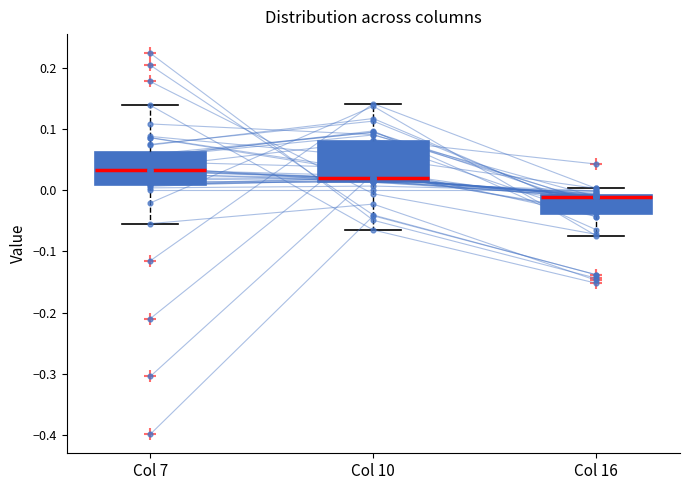

Reading left to right, transcribe this box plot: for each box, give where its median line is, the range the box spans, and where its two whiskers end, as read against the y-axis. The values are not printed on the chart, so give them approximately, as read against the axis.

Col 7: median 0.03, box 0.01 to 0.06, whiskers -0.05 to 0.14
Col 10: median 0.02, box 0.01 to 0.08, whiskers -0.06 to 0.14
Col 16: median -0.01 (just below the box's upper edge), box -0.04 to -0.01, whiskers -0.07 to 0.00